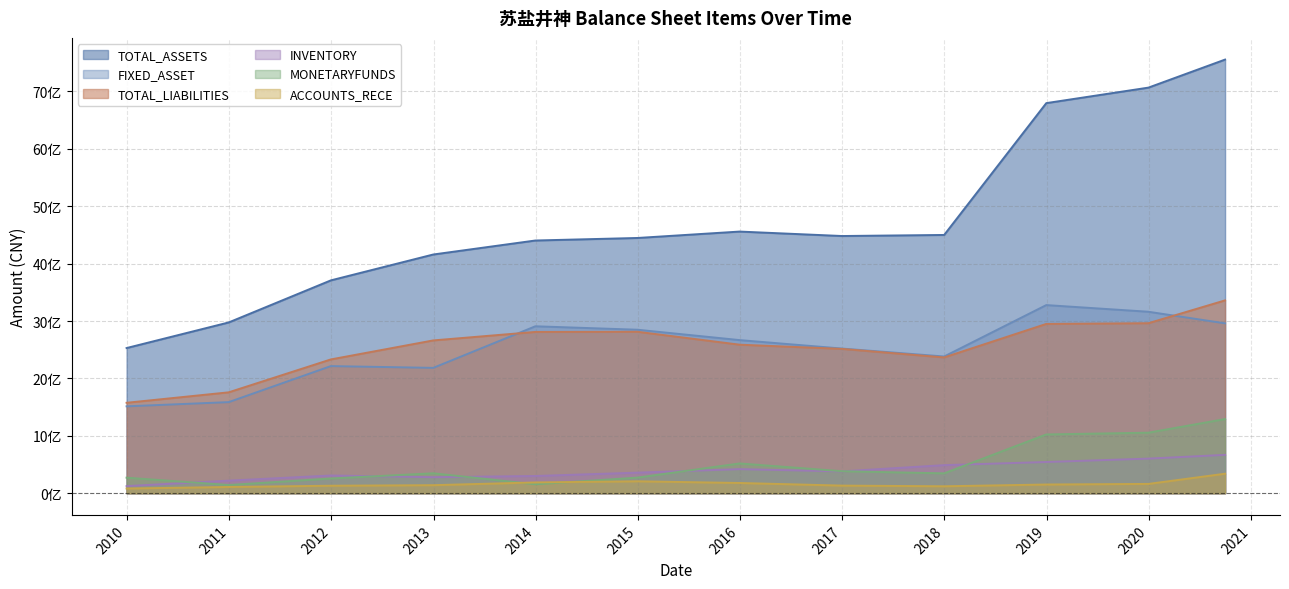

What is the label of the 10th point from the right?

2011-12-31